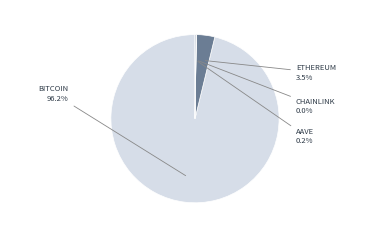

What is the smallest slice in the pie chart?

Chainlink